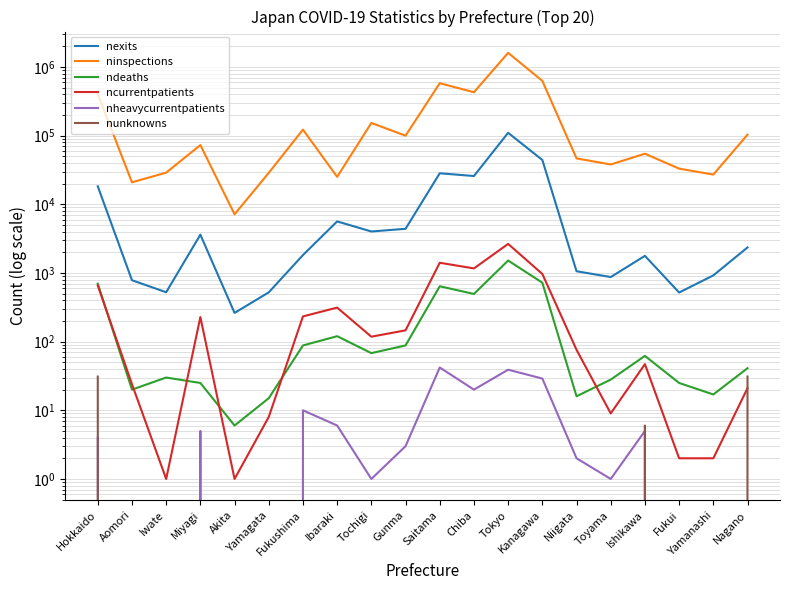

Where do ncurrentpatients and ndeaths first cross each other?

Hokkaido and Aomori